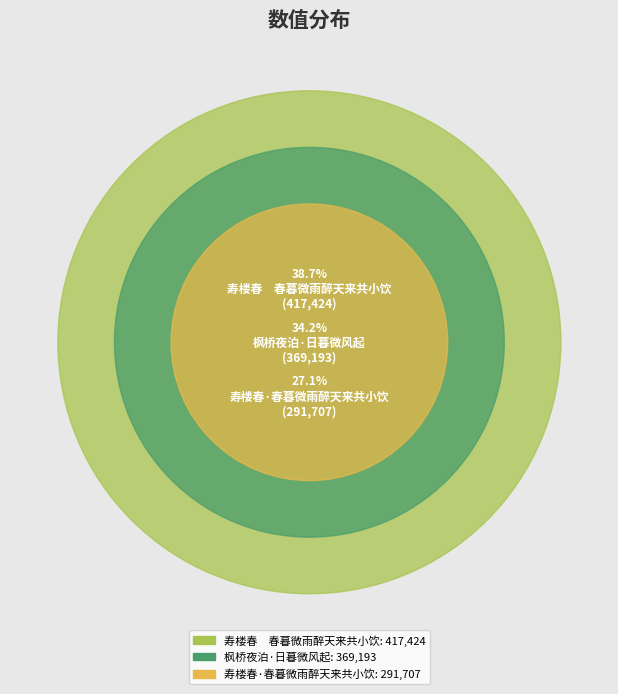

What is the ratio of the value at 枫桥夜泊·日暮微风起 to the value at 寿楼春·春暮微雨醉天来共小饮?

1.3